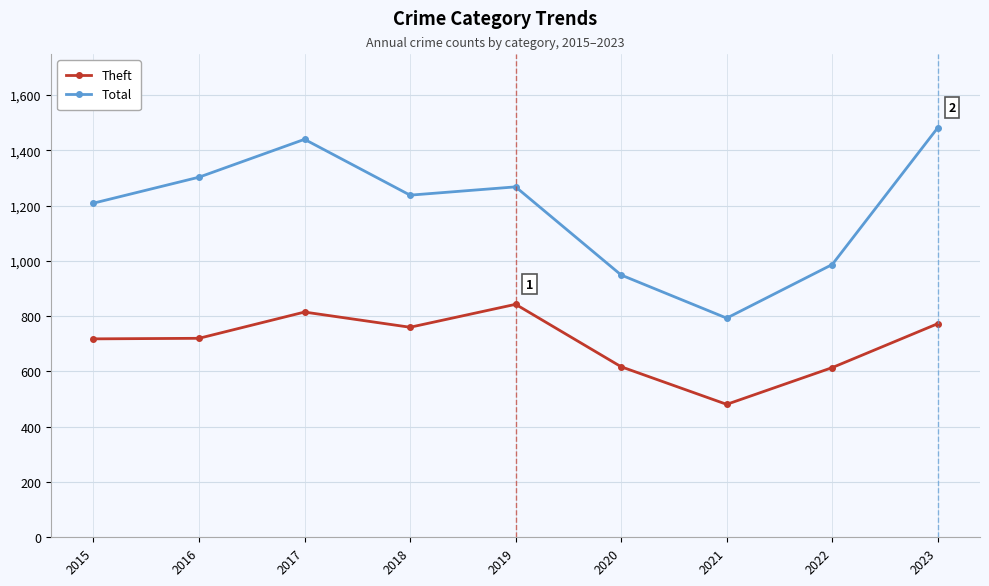

Rank the series at 2021 from highest to lowest value.

Total, Theft